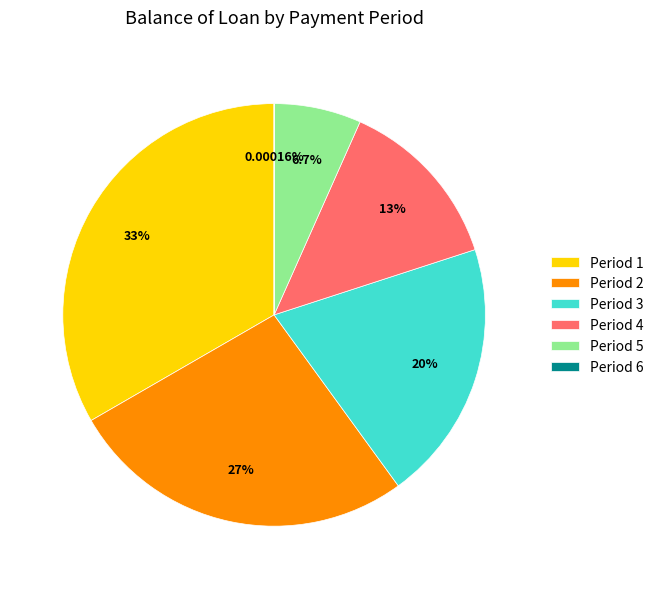

To the nearest percent, what is the difference between the largest and smallest slice percentages?

33%